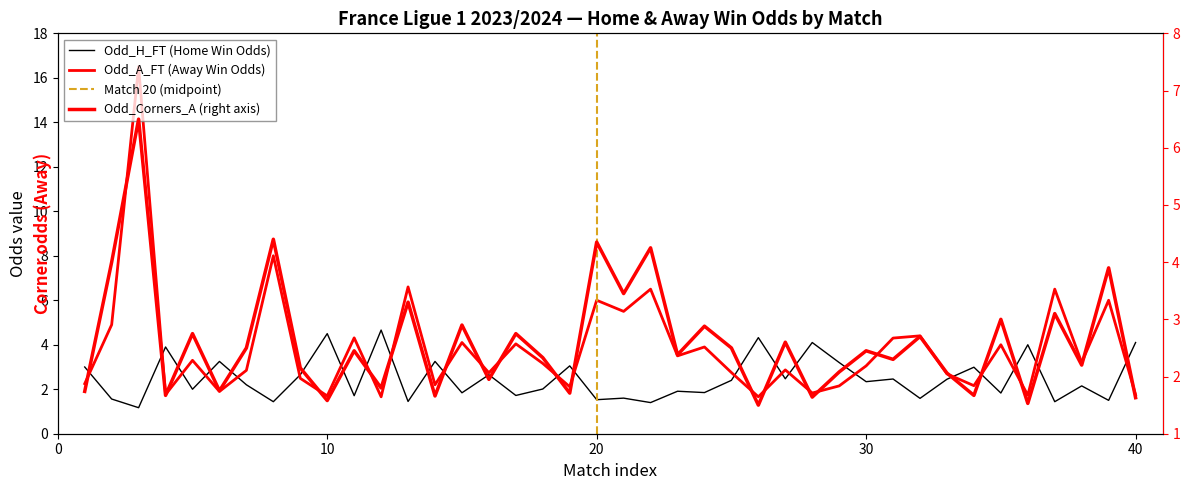

What is the lowest value of the Odd_A_FT series?

1.7